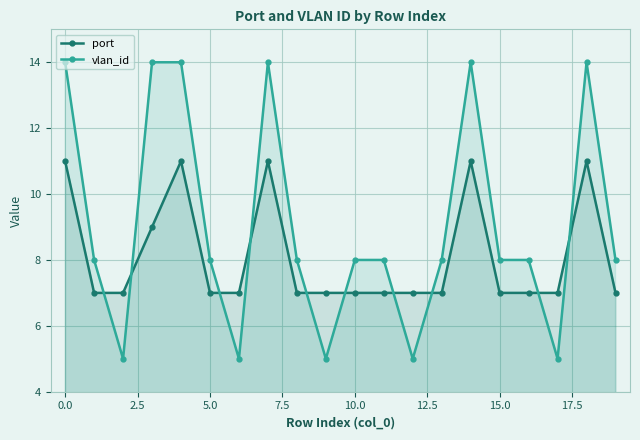

Reading left to right, extract all data points from this chart.

port: 11	7	7	9	11	7	7	11	7	7	7	7	7	7	11	7	7	7	11	7
vlan_id: 14	8	5	14	14	8	5	14	8	5	8	8	5	8	14	8	8	5	14	8